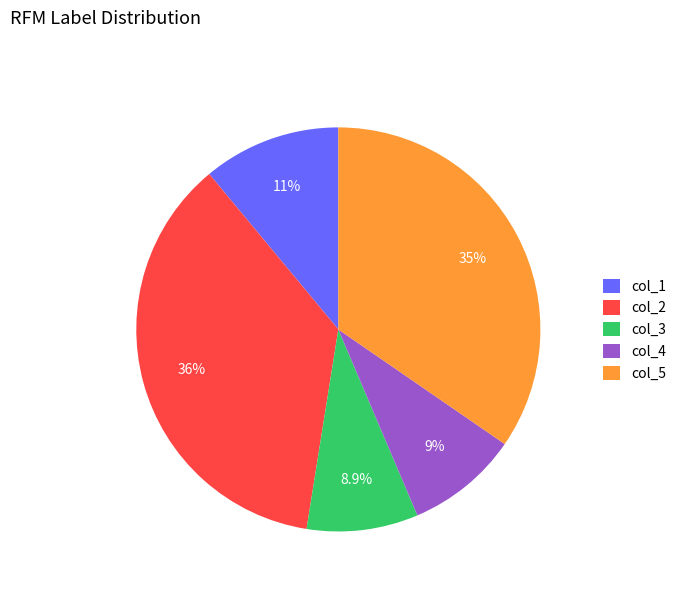

What is the ratio of the value at col_3 to the value at col_5?

0.3